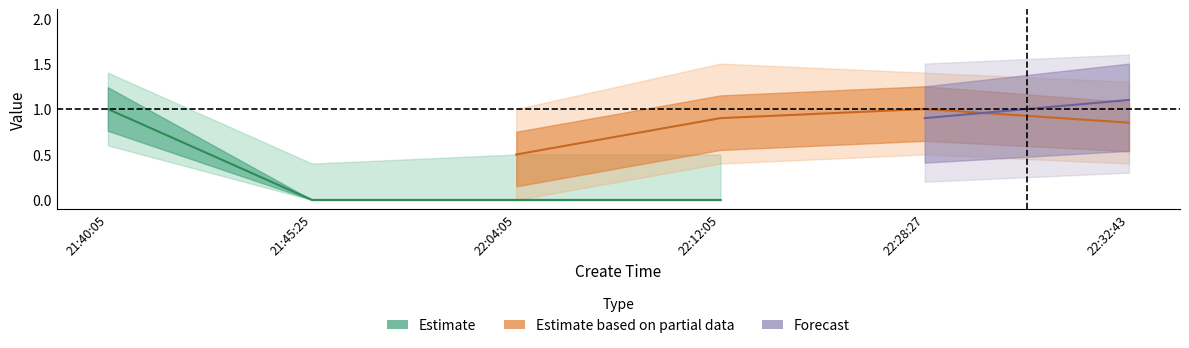

True or false: is_need_check and type intersect in this chart.

False